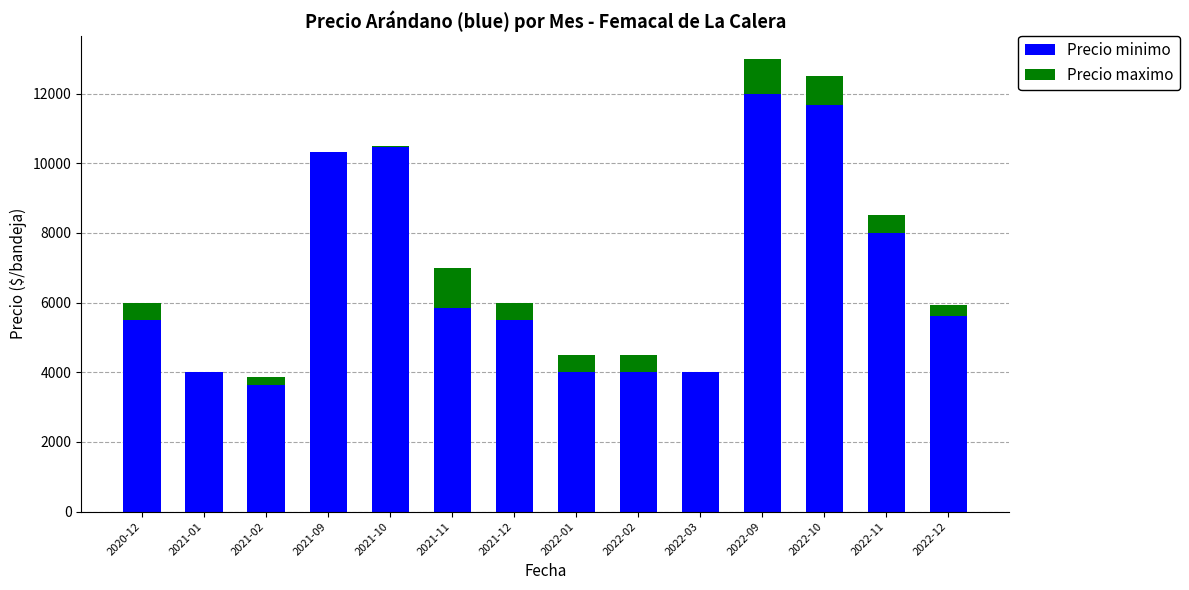

Where is Precio minimo nearest to the value 7816?

2022-11